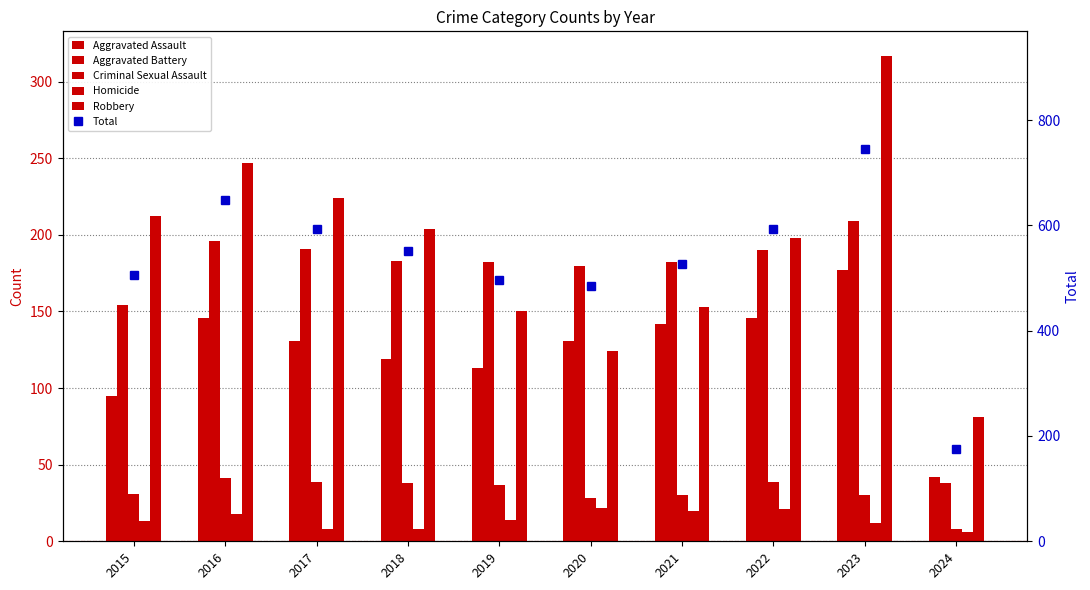

Reading left to right, list all the values displayed in this chart.

Aggravated Assault: 2015=95	2016=146	2017=131	2018=119	2019=113	2020=131	2021=142	2022=146	2023=177	2024=42
Aggravated Battery: 2015=154	2016=196	2017=191	2018=183	2019=182	2020=180	2021=182	2022=190	2023=209	2024=38
Criminal Sexual Assault: 2015=31	2016=41	2017=39	2018=38	2019=37	2020=28	2021=30	2022=39	2023=30	2024=8
Homicide: 2015=13	2016=18	2017=8	2018=8	2019=14	2020=22	2021=20	2022=21	2023=12	2024=6
Robbery: 2015=212	2016=247	2017=224	2018=204	2019=150	2020=124	2021=153	2022=198	2023=317	2024=81
Total: 2015=505	2016=648	2017=593	2018=552	2019=496	2020=485	2021=527	2022=594	2023=745	2024=175